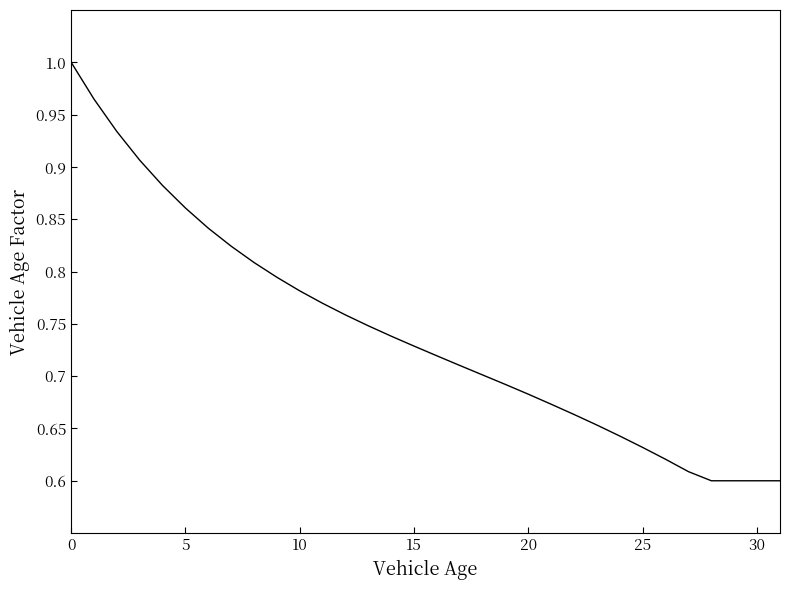

The value at 5 is 0.4. True or false?

False